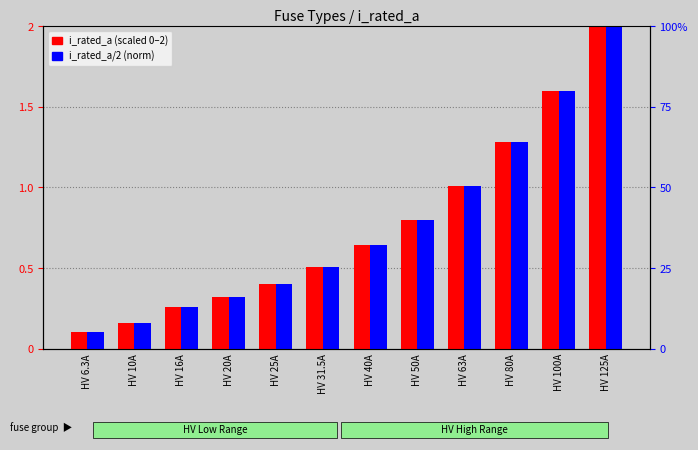

Which series has the largest range (max minus min)?

i_rated_a (scaled)